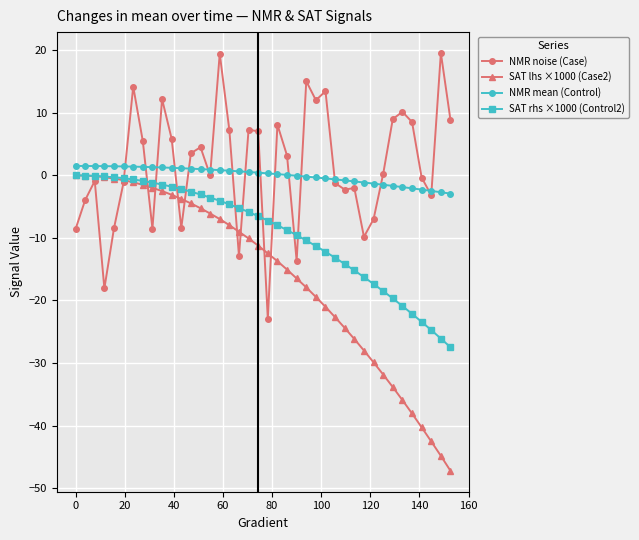

What is the value of the SAT lhs ×1000 (Case2) point at the 37th from the left?

-40.3